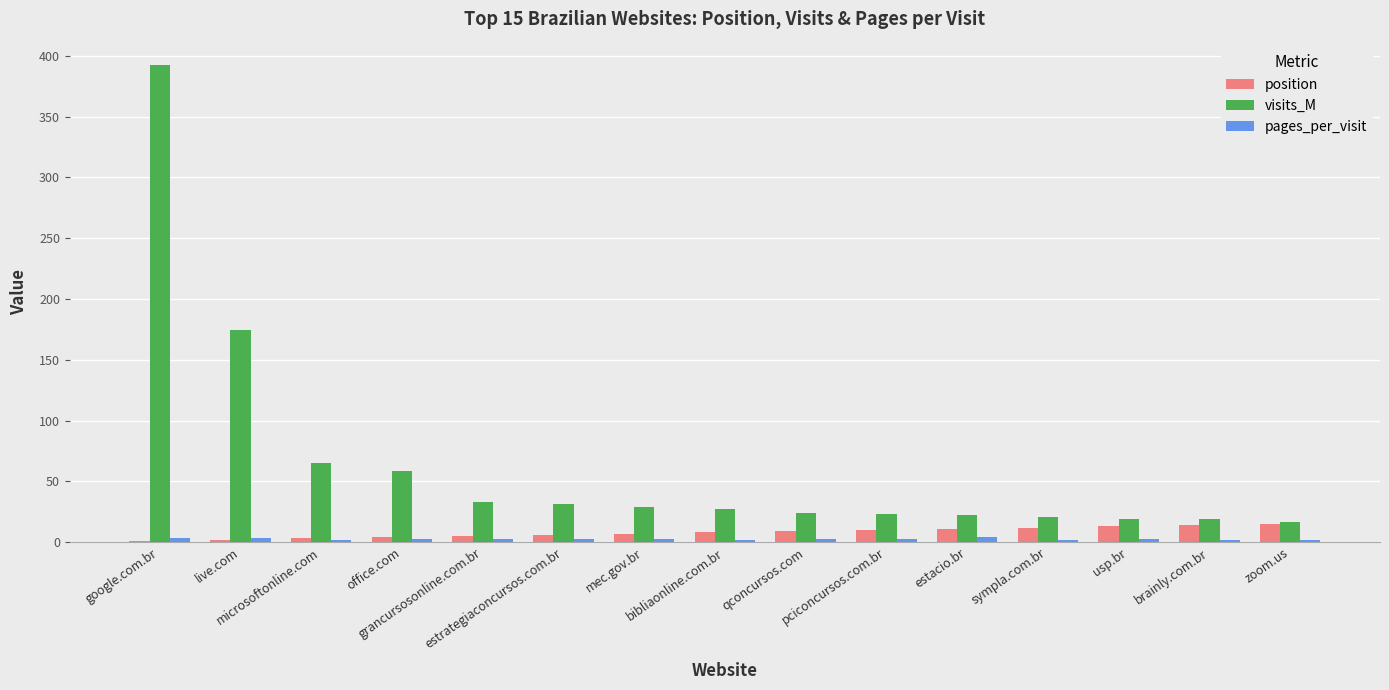

Count the number of categories in the chart.

15